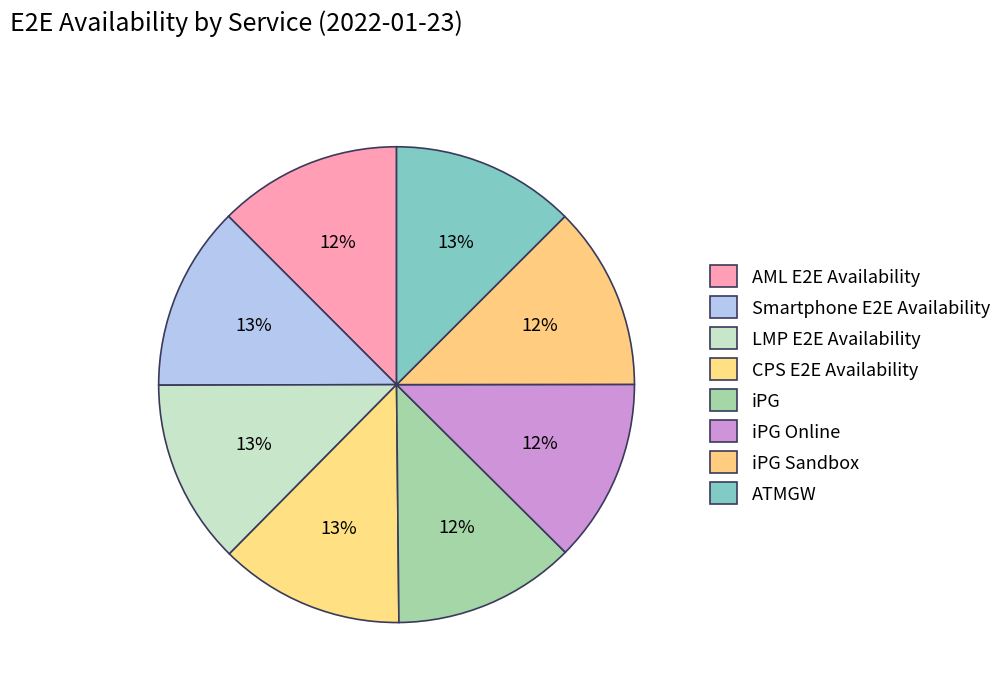

Count the number of slices in the pie.

8